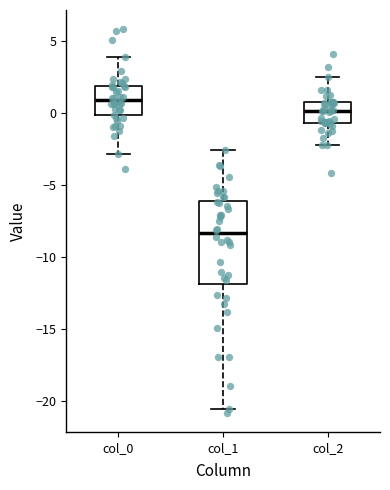

Where does the upper whisker of the box for col_1 end on the y-axis? The values are not printed on the chart, so give them approximately, as read against the axis.

-2.5